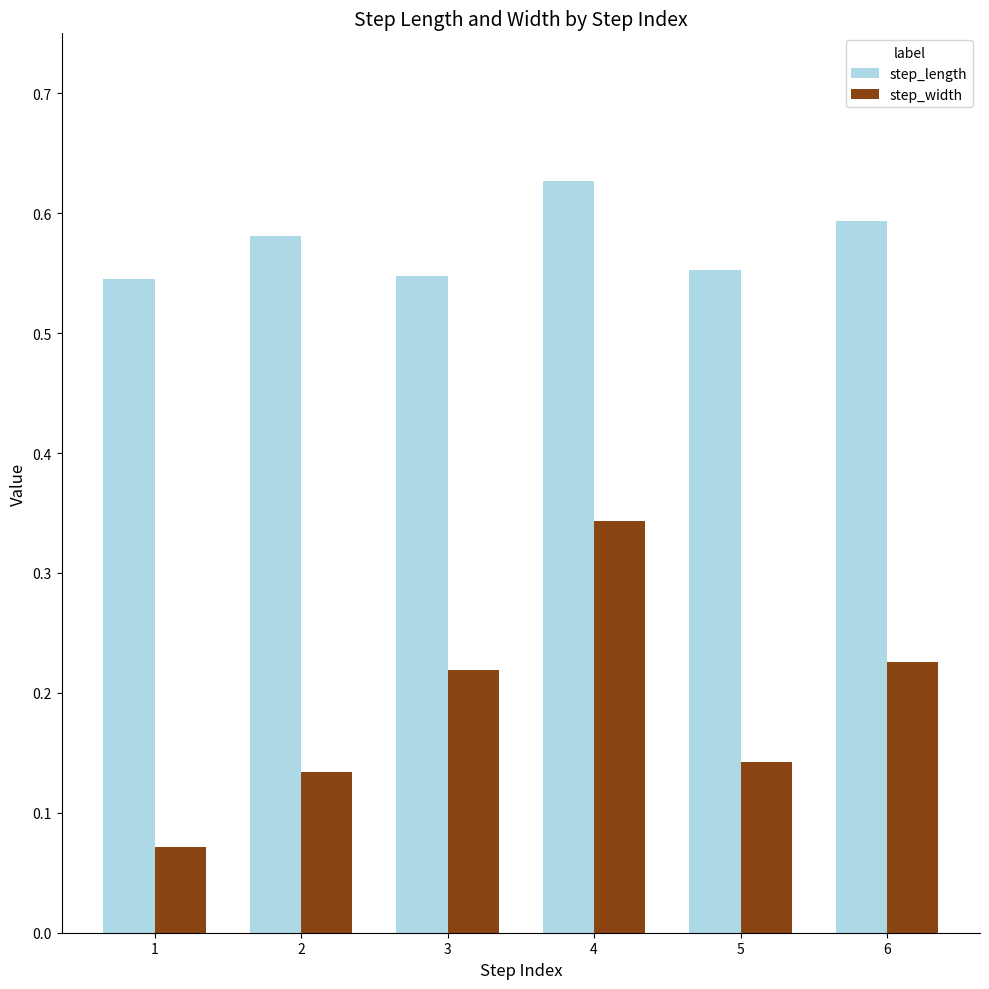

At which label does step_width reach its peak?

4